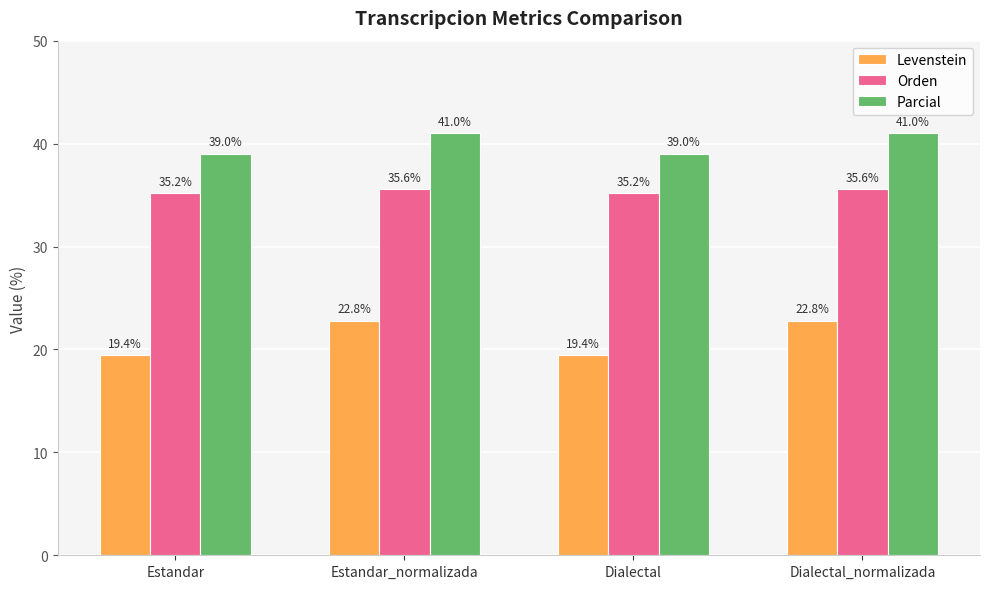

Reading left to right, list all the values displayed in this chart.

Levenstein: 19.4	22.8	19.4	22.8
Orden: 35.2	35.6	35.2	35.6
Parcial: 39.0	41.0	39.0	41.0